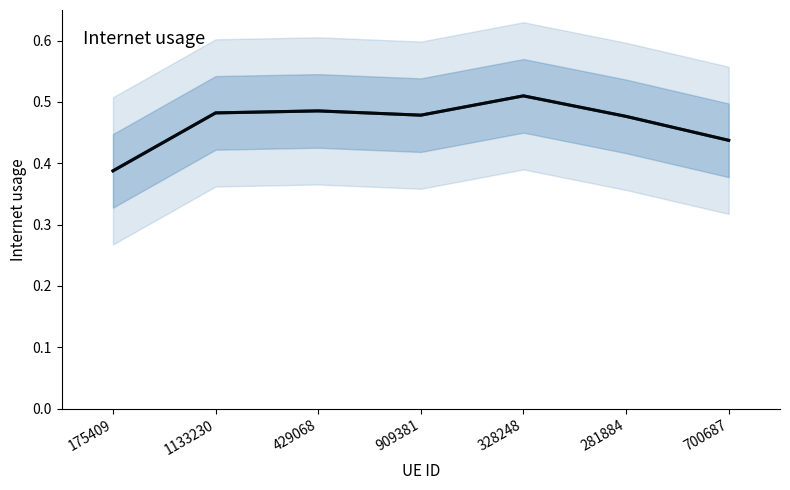

At which category does the chart reach its peak across all series?

328248